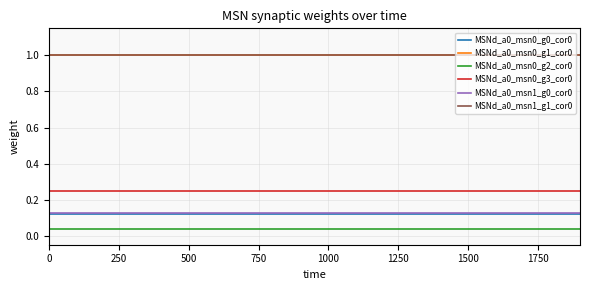

Count the number of data series in this chart.

6